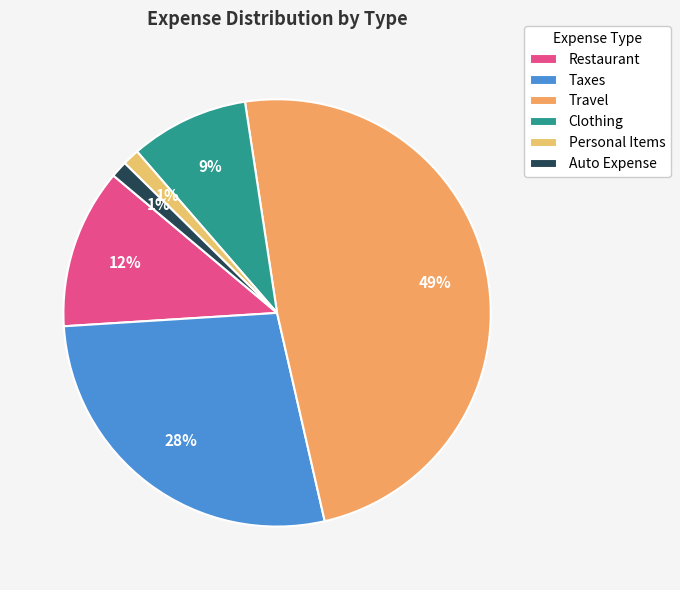

To the nearest percent, what is the combined percentage of Clothing and Personal Items?

10%